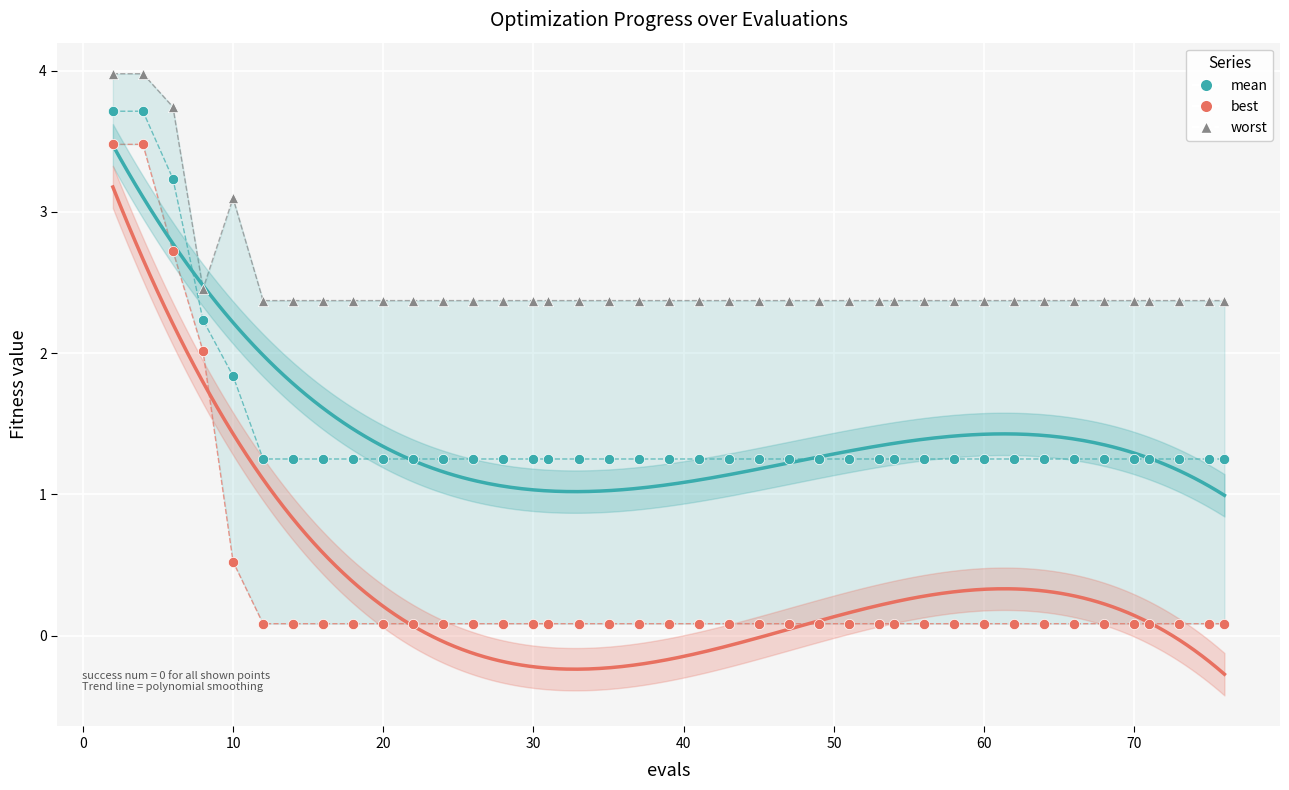

Across all data points, what is the range of X values (max minus min)?

74.0